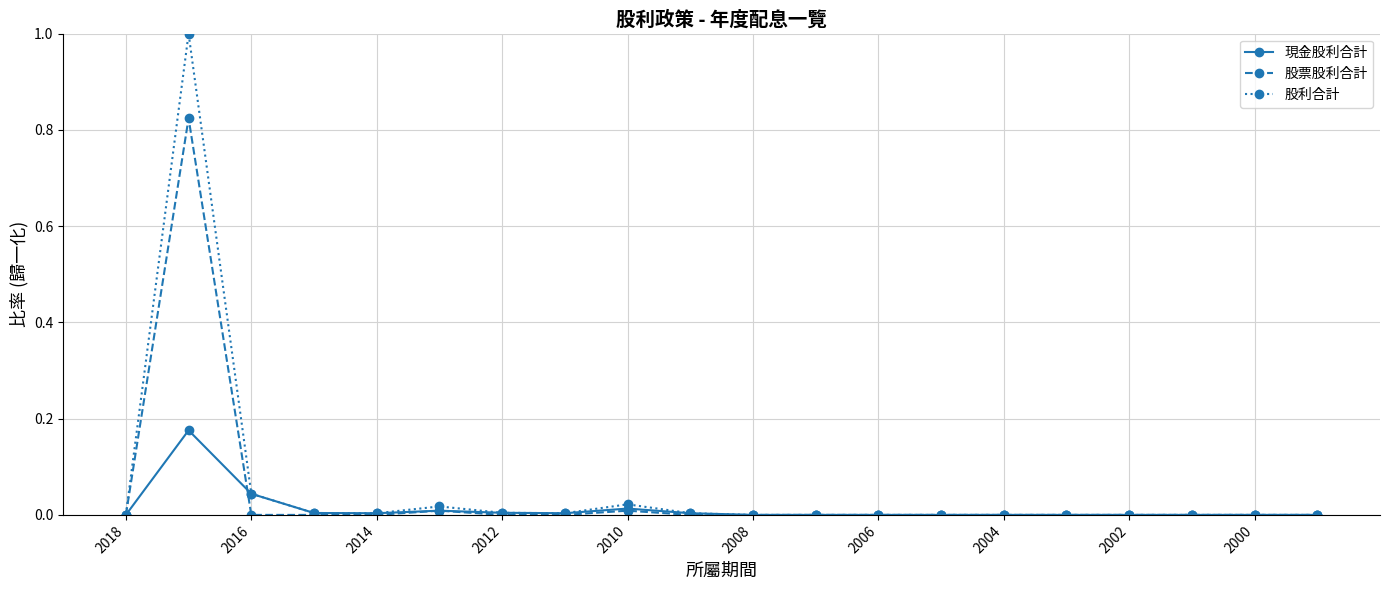

Rank the series by their maximum value, from lowest to highest.

現金股利合計, 股票股利合計, 股利合計